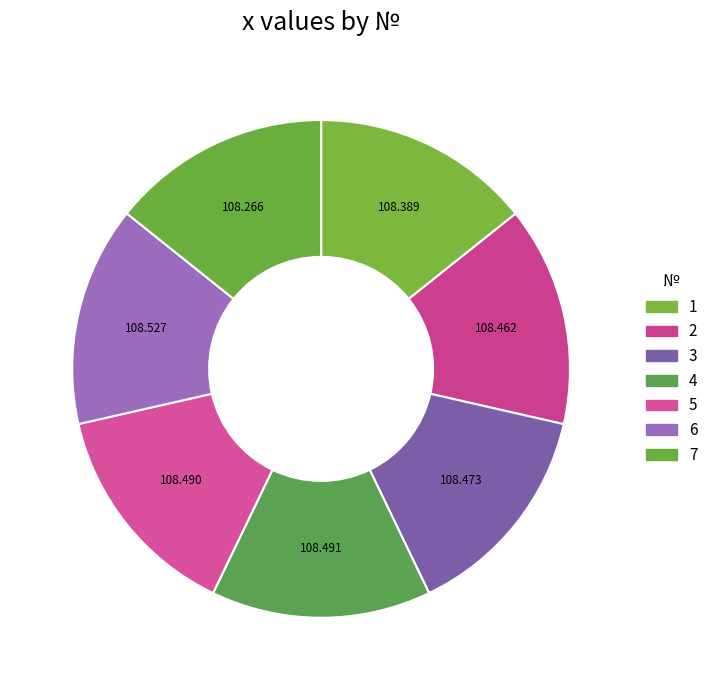

Do 6 and 2 together represent more than half of the pie?

No